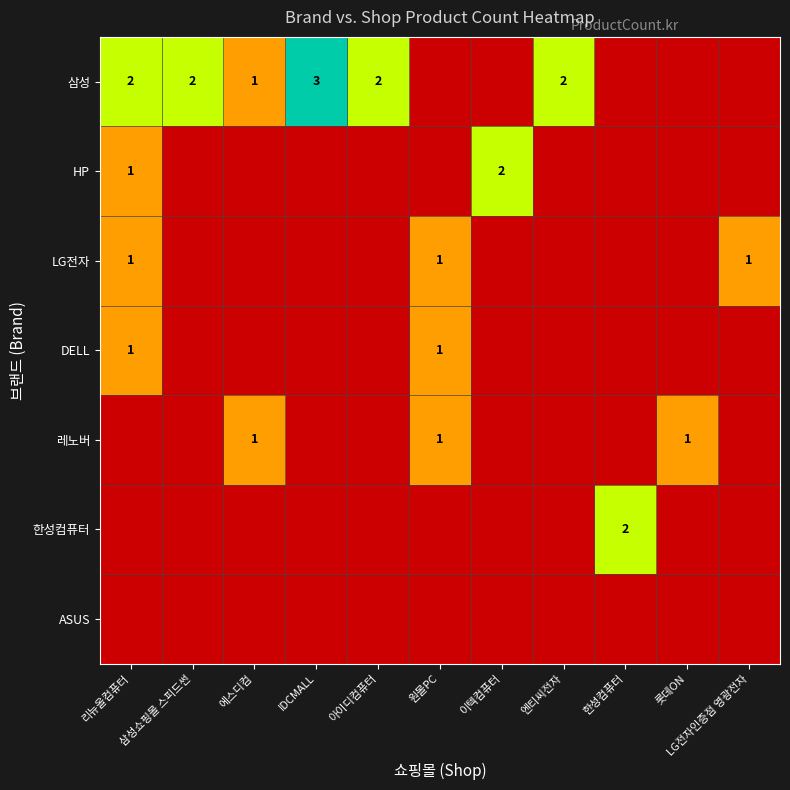

Which series has the largest total across all categories?

삼성